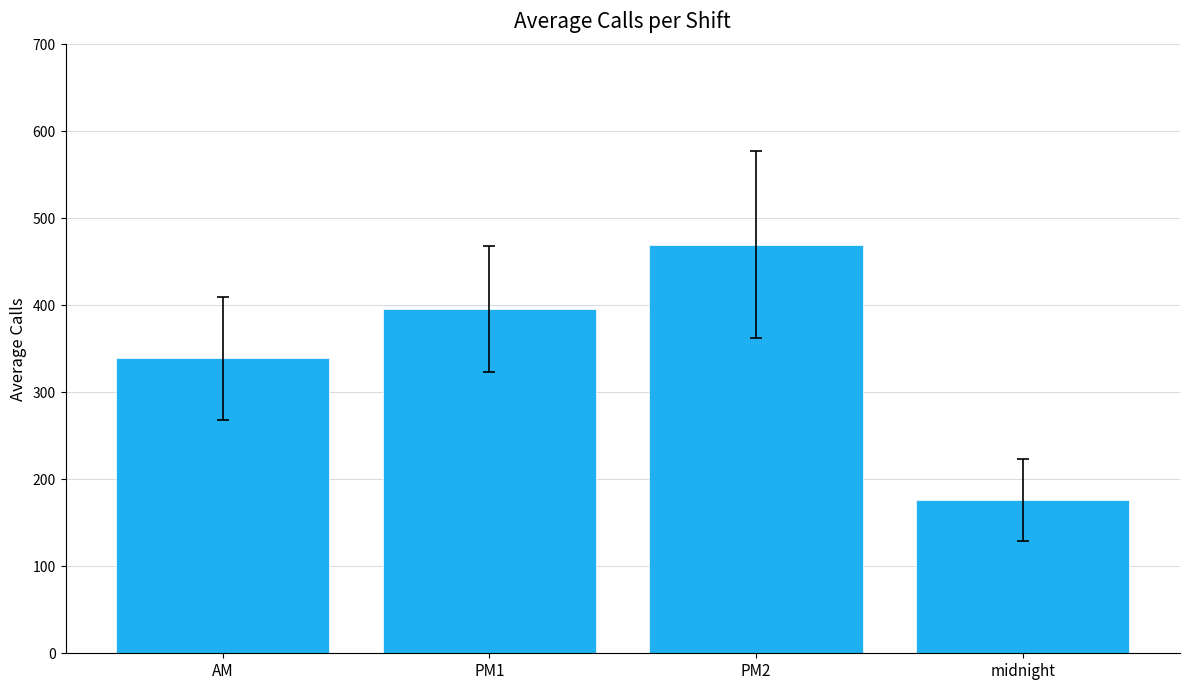

What is the difference between the maximum and minimum values?

294.0